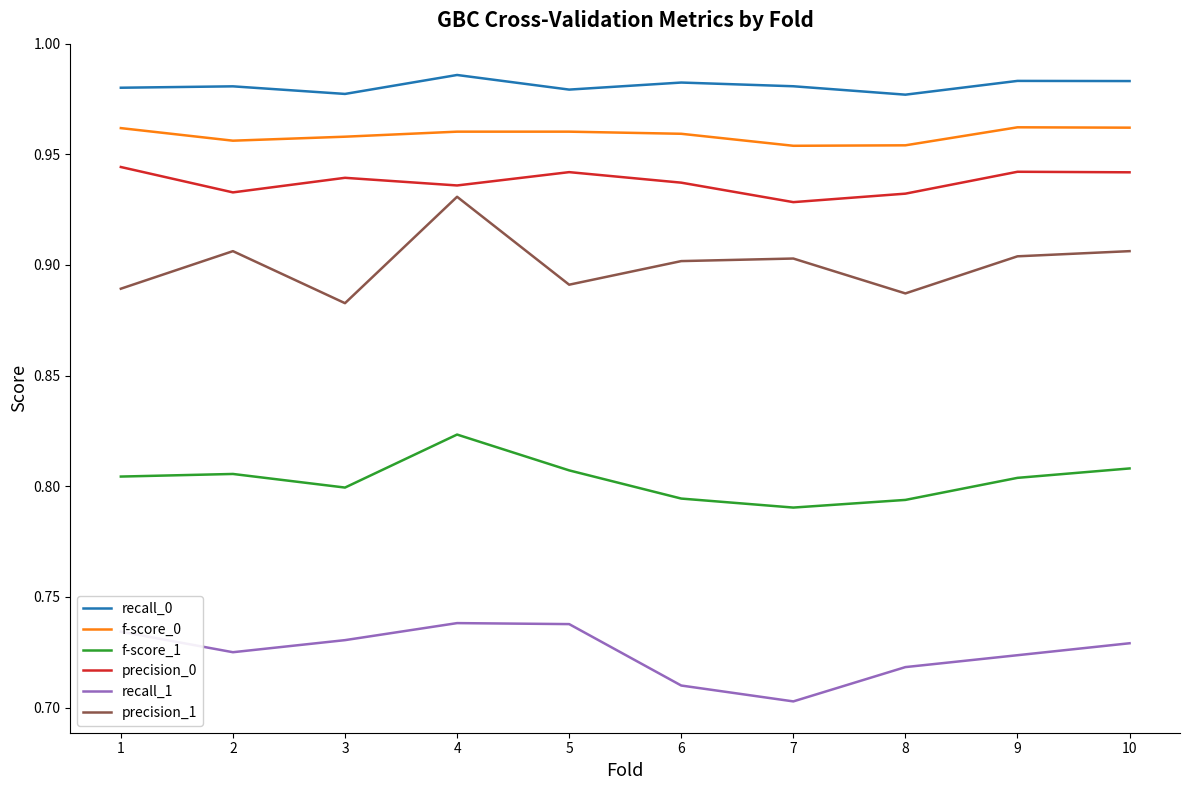

True or false: f-score_1 and recall_1 cross at least once.

False